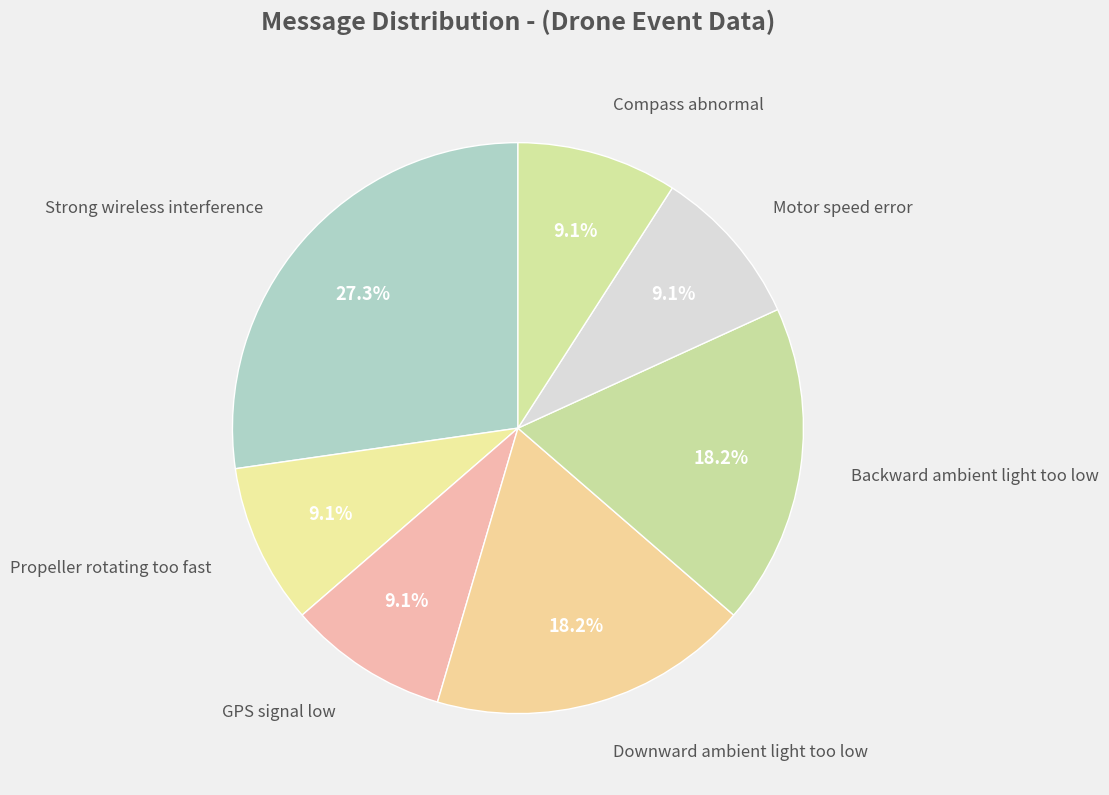

How many segments does this pie chart have?

7